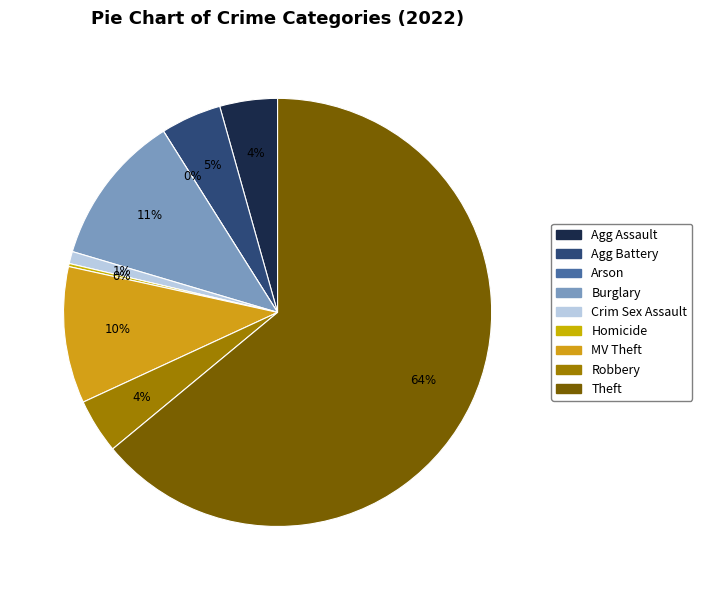

Rank the categories by value from lowest to highest.

Arson, Homicide, Criminal Sexual Assault, Robbery, Aggravated Assault, Aggravated Battery, Motor Vehicle Theft, Burglary, Theft